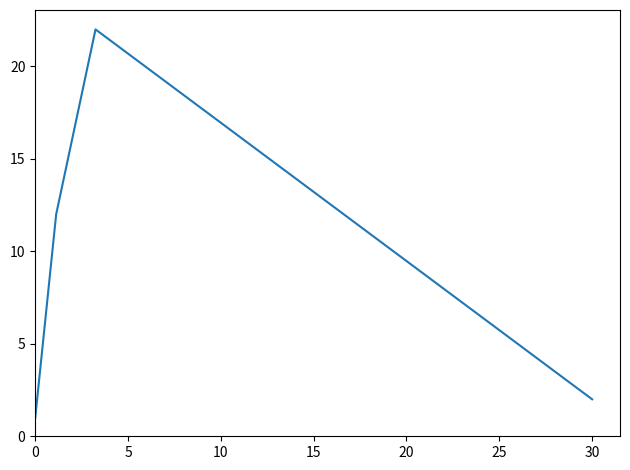

What is the sum of all values?

37